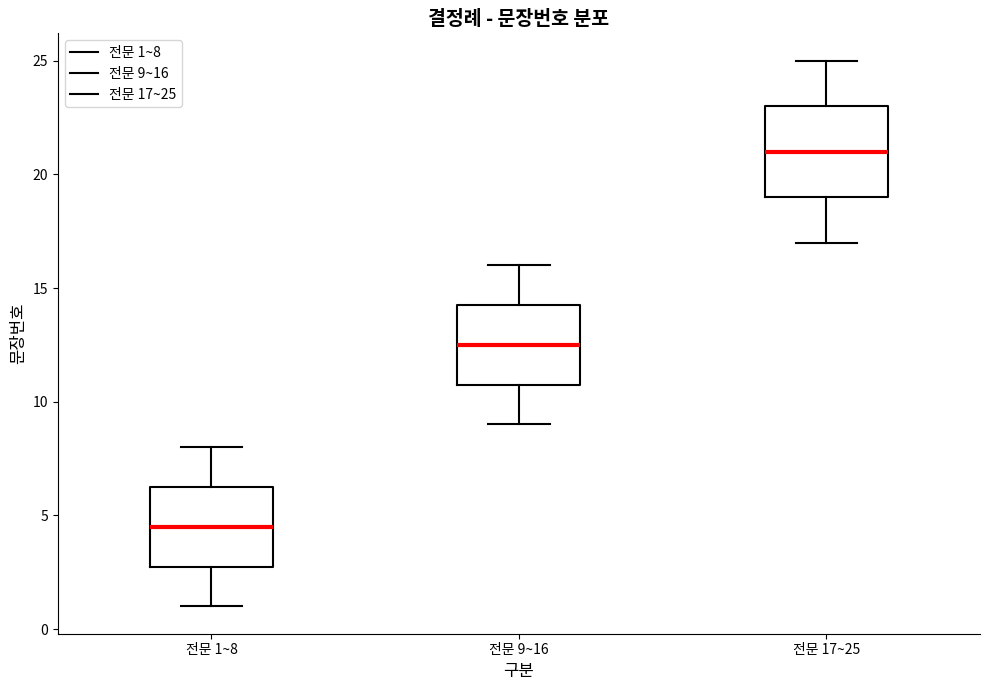

Reading left to right, read every box against the y-axis: the position of its median line, the range the box covers, and the ends of its whiskers. The values are not printed on the chart, so give them approximately, as read against the axis.

전문 1~8: median 4.5, box 3.0 to 6.5, whiskers 1.0 to 8.0
전문 9~16: median 12.5, box 11.0 to 14.5, whiskers 9.0 to 16.0
전문 17~25: median 21.0, box 19.0 to 23.0, whiskers 17.0 to 25.0